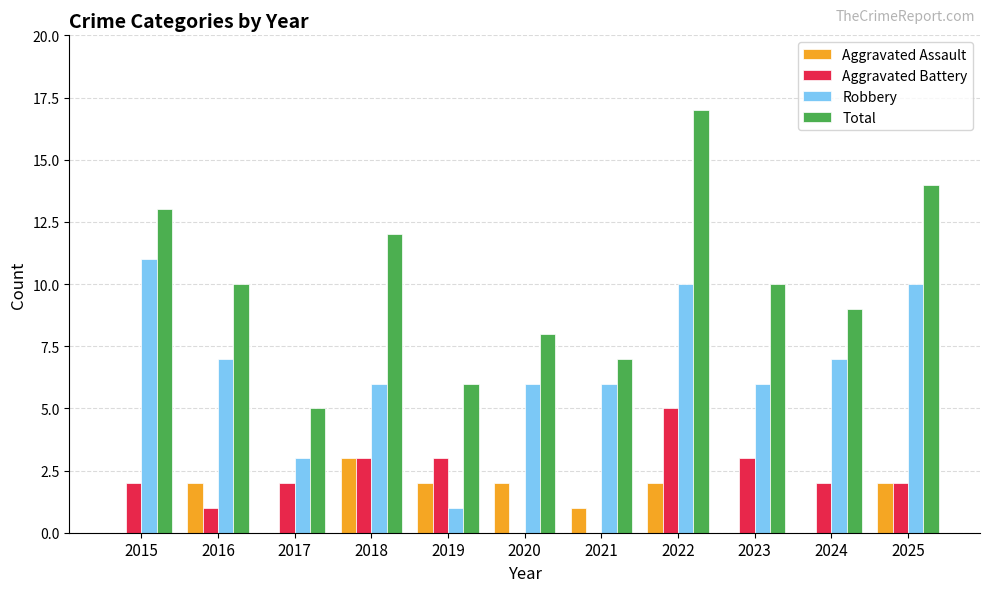

The value of Aggravated Assault at 2019 is 2. True or false?

True